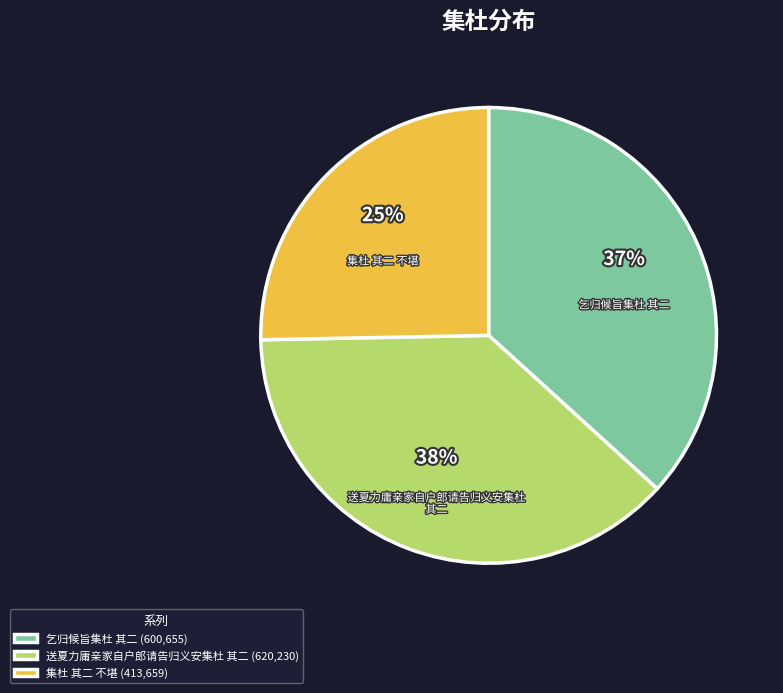

Which has a higher value, 集杜 其二 不堪 or 送夏力庸亲家自户郎请告归义安集杜 其二?

送夏力庸亲家自户郎请告归义安集杜 其二